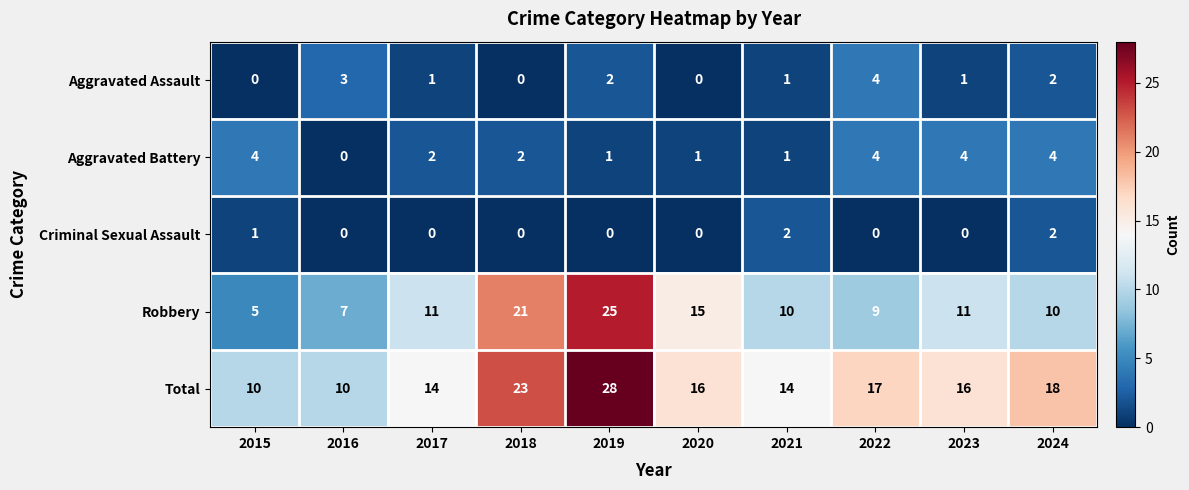

At which category is the sum across all series the highest?

2019